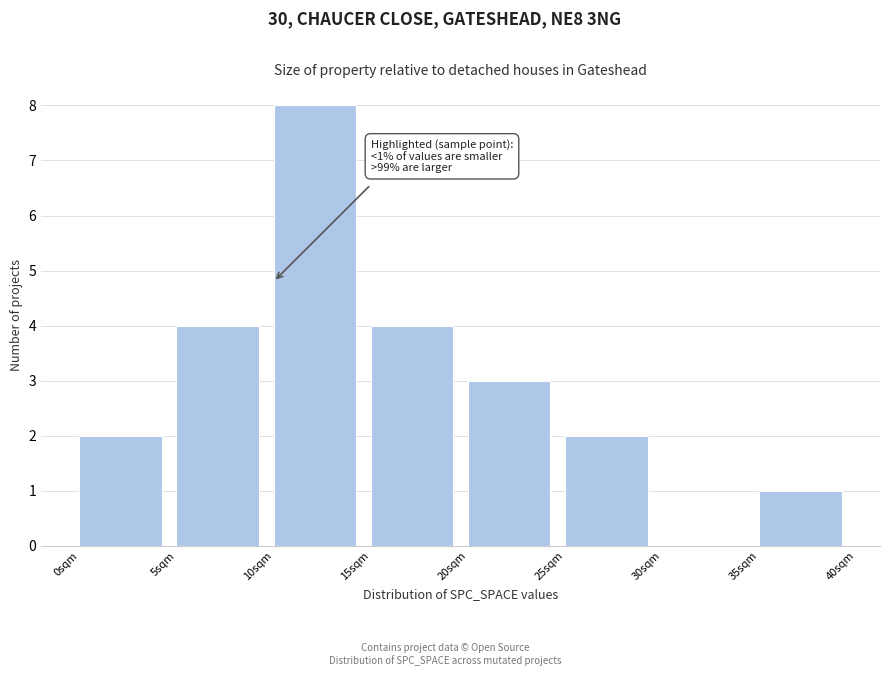

Which range on the x-axis has the tallest bar?

10 to 15